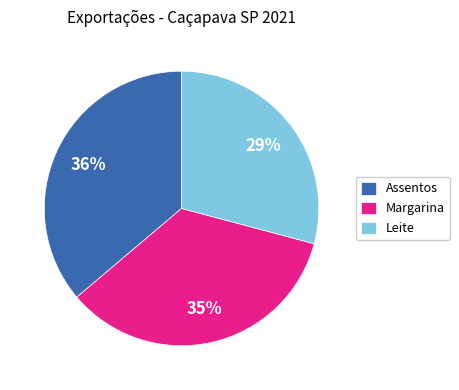

What percentage is the Assentos slice, to the nearest percent?

36%